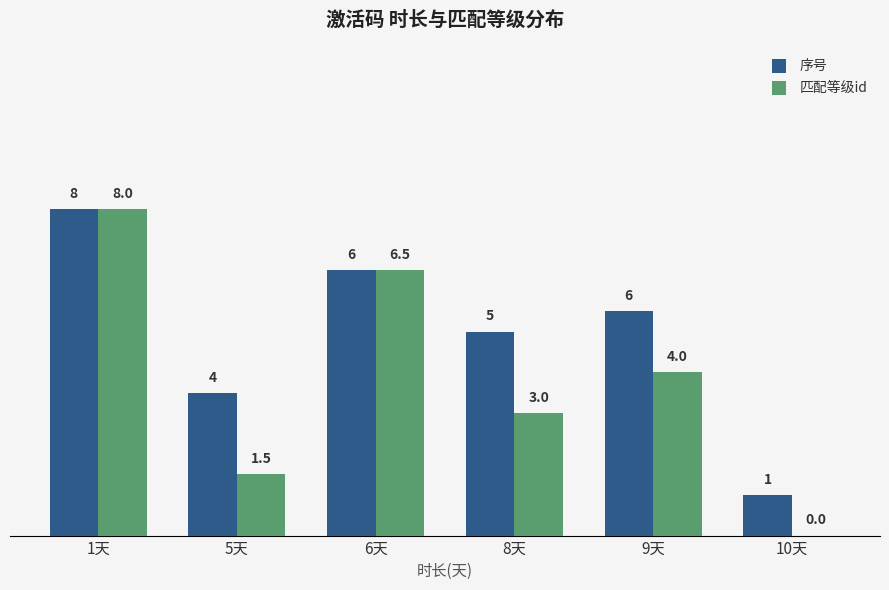

What is the greatest value displayed?

8.0